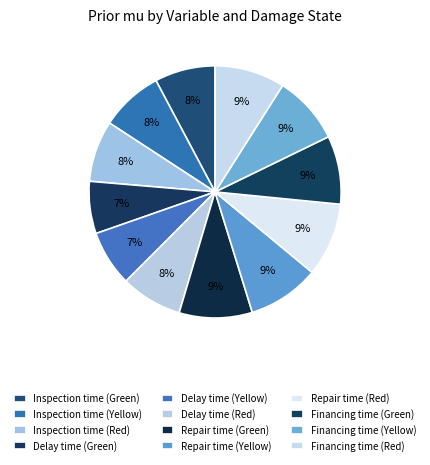

Which has a higher value, Inspection time (Red) or Financing time (Yellow)?

Financing time (Yellow)